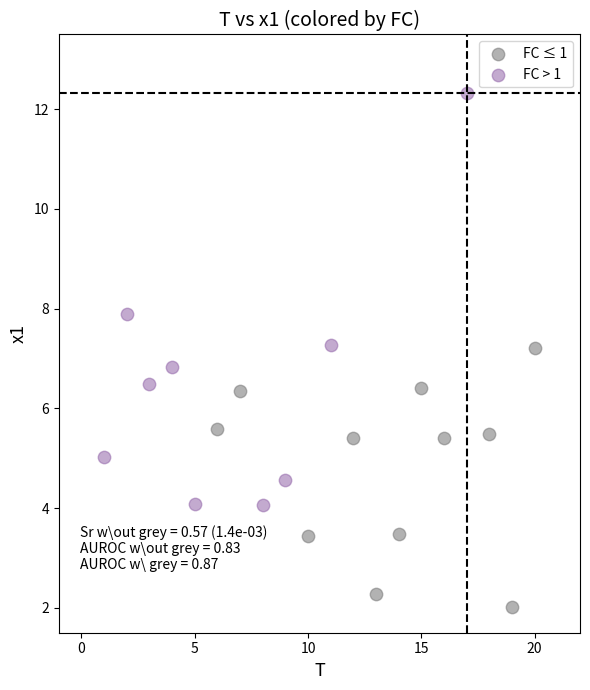

Which series contains the lowest Y value?

FC ≤ 1